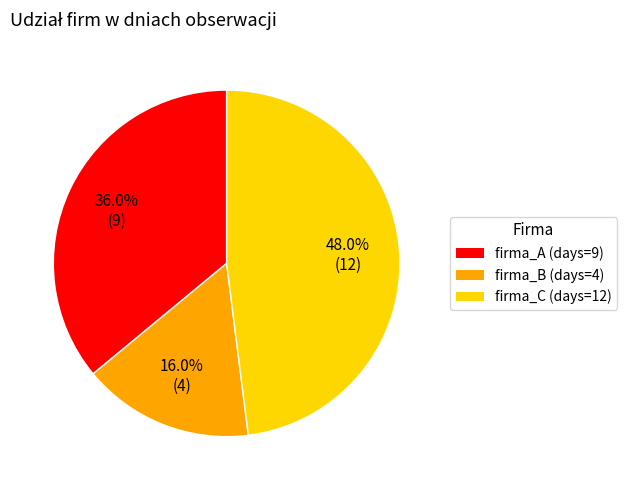

Which slice is the largest?

firma_C